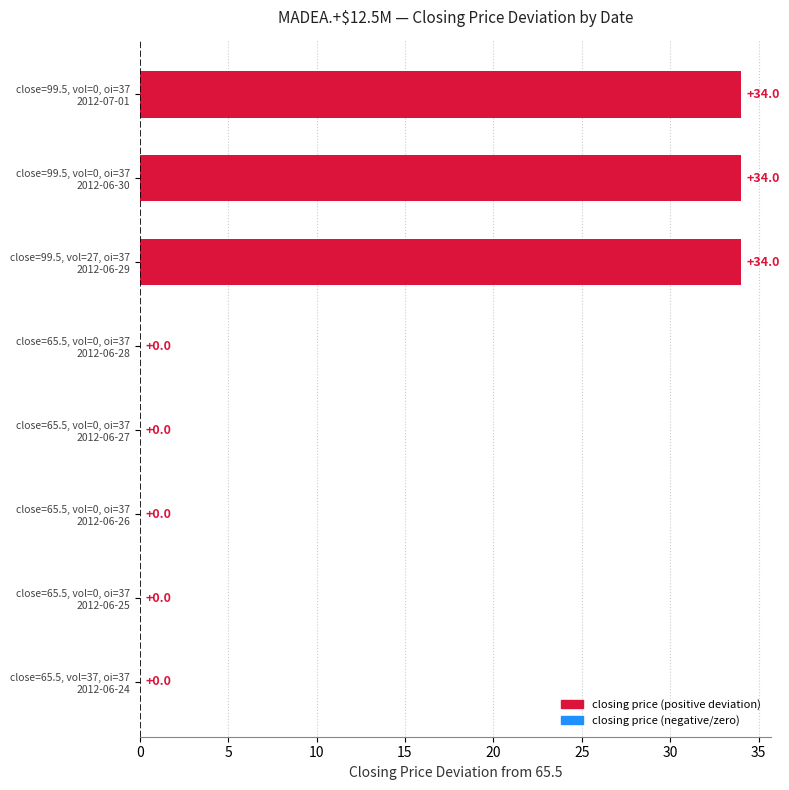

What is the maximum value shown in the chart?

34